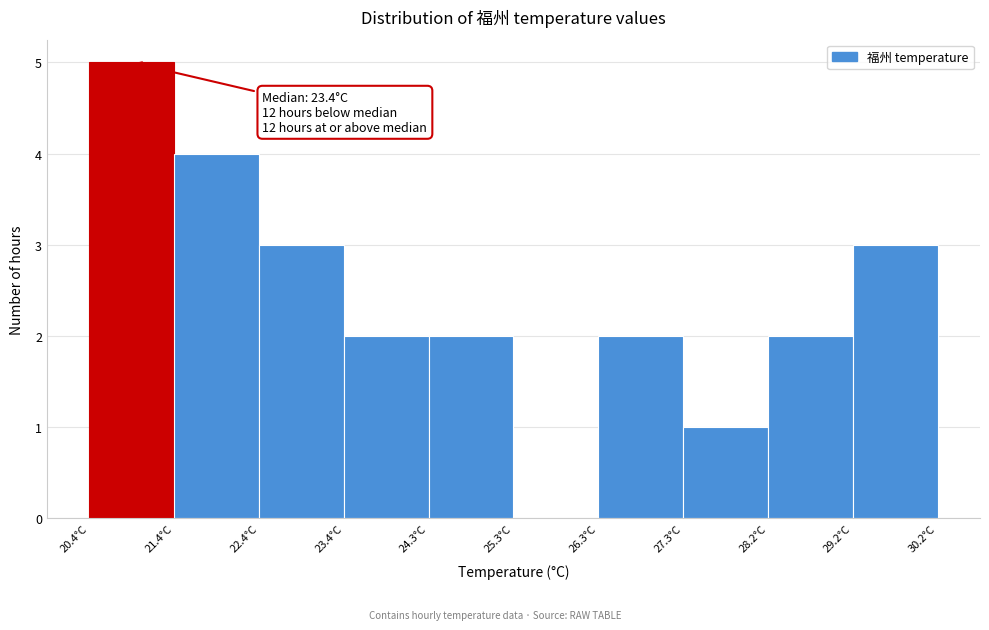

Which range on the x-axis has the tallest bar?

20.4 to 21.4